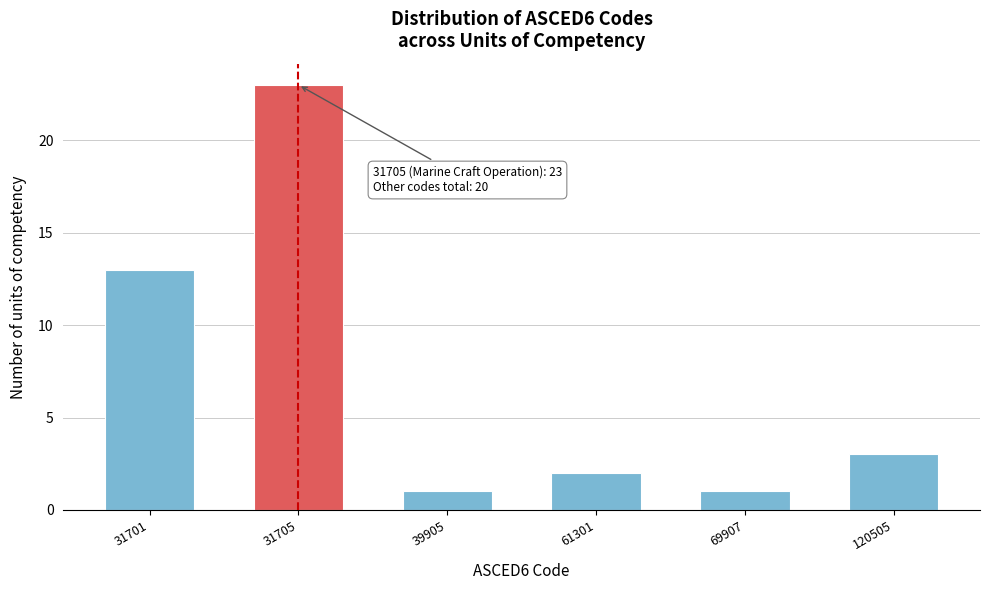

Reading right to left, extract all data points from this chart.

3	1	2	1	23	13